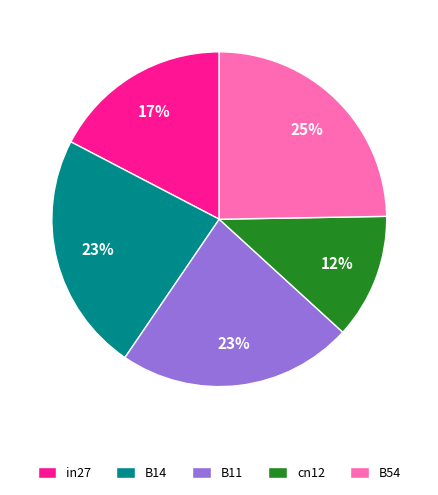

Between B14 and cn12, which is larger?

B14